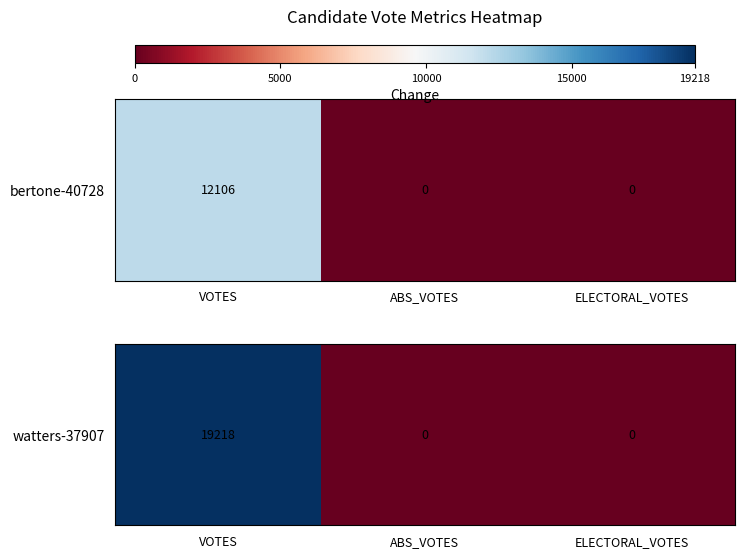

The chart shows a value of 9387 at ABS_VOTES. True or false?

False